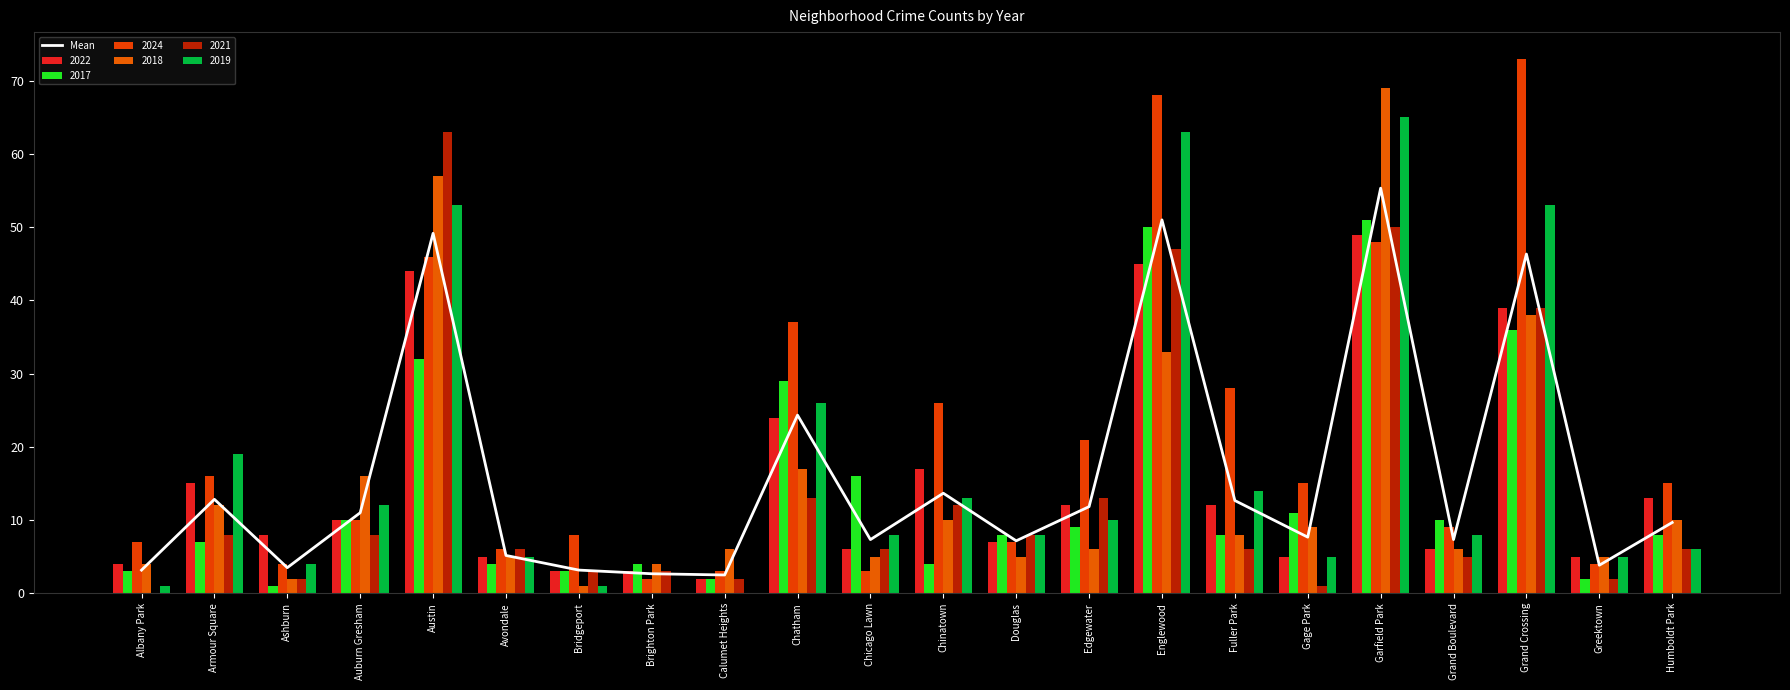

The value at Auburn Gresham is 11.0. True or false?

True